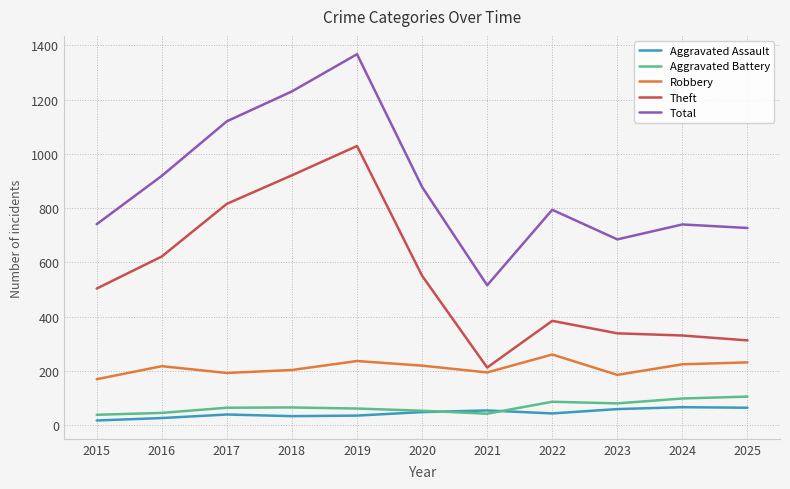

The value of Theft at 2021 is 213. True or false?

True